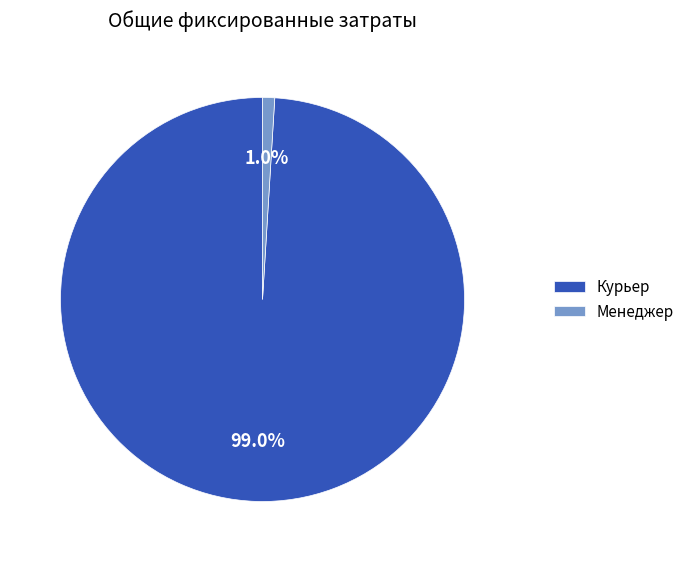

To the nearest percent, what is the difference between the Курьер and Менеджер slice percentages?

98%